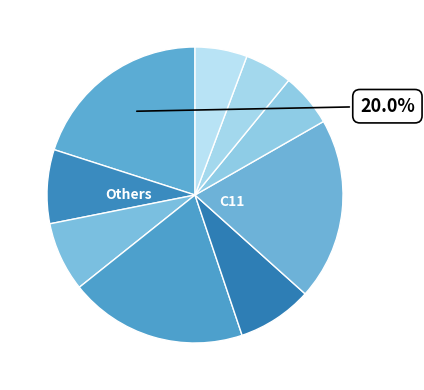

How many slices are in this pie chart?

9